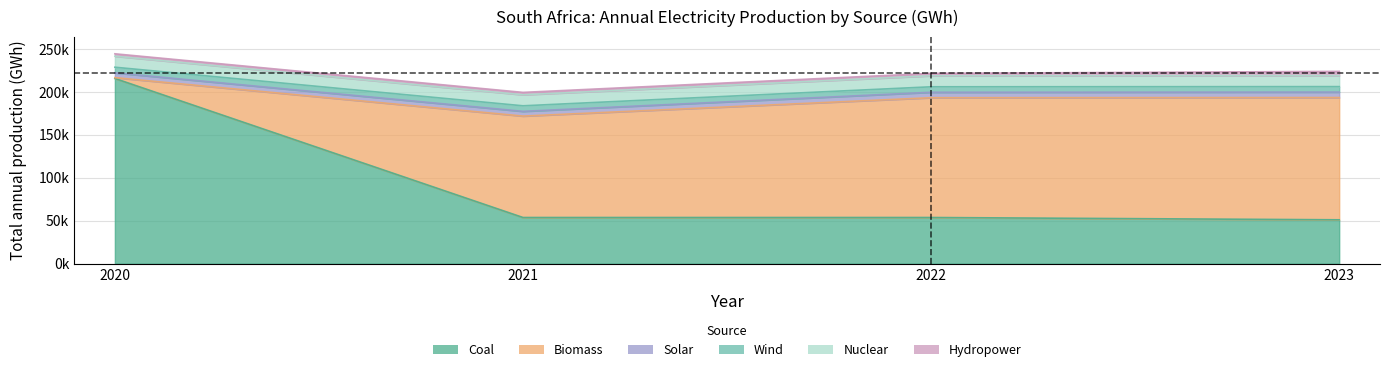

At how many categories does at least one series exceed 67617?

4